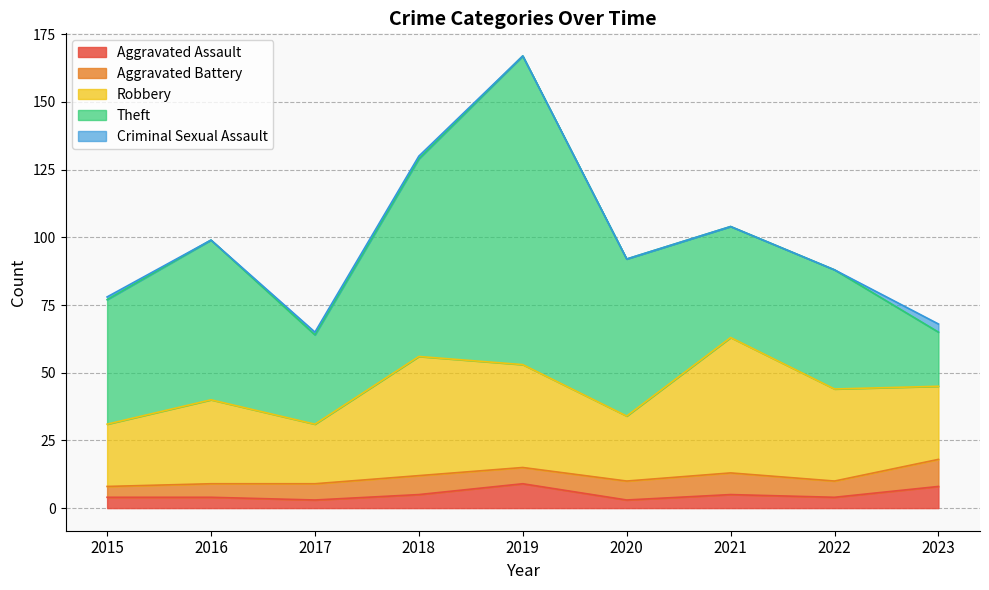

Reading right to left, transcribe all the data shown in this chart.

Aggravated Assault: 2023=8	2022=4	2021=5	2020=3	2019=9	2018=5	2017=3	2016=4	2015=4
Aggravated Battery: 2023=10	2022=6	2021=8	2020=7	2019=6	2018=7	2017=6	2016=5	2015=4
Robbery: 2023=27	2022=34	2021=50	2020=24	2019=38	2018=44	2017=22	2016=31	2015=23
Theft: 2023=20	2022=44	2021=41	2020=58	2019=114	2018=73	2017=33	2016=59	2015=46
Criminal Sexual Assault: 2023=3	2022=0	2021=0	2020=0	2019=0	2018=1	2017=1	2016=0	2015=1